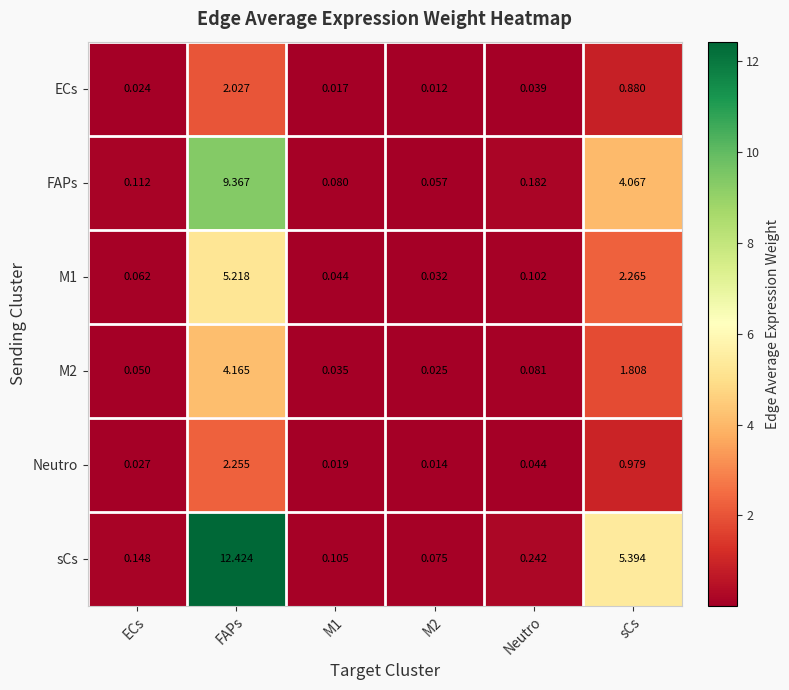

List the series in order of their peak value, lowest first.

ECs, Neutro, M2, M1, FAPs, sCs